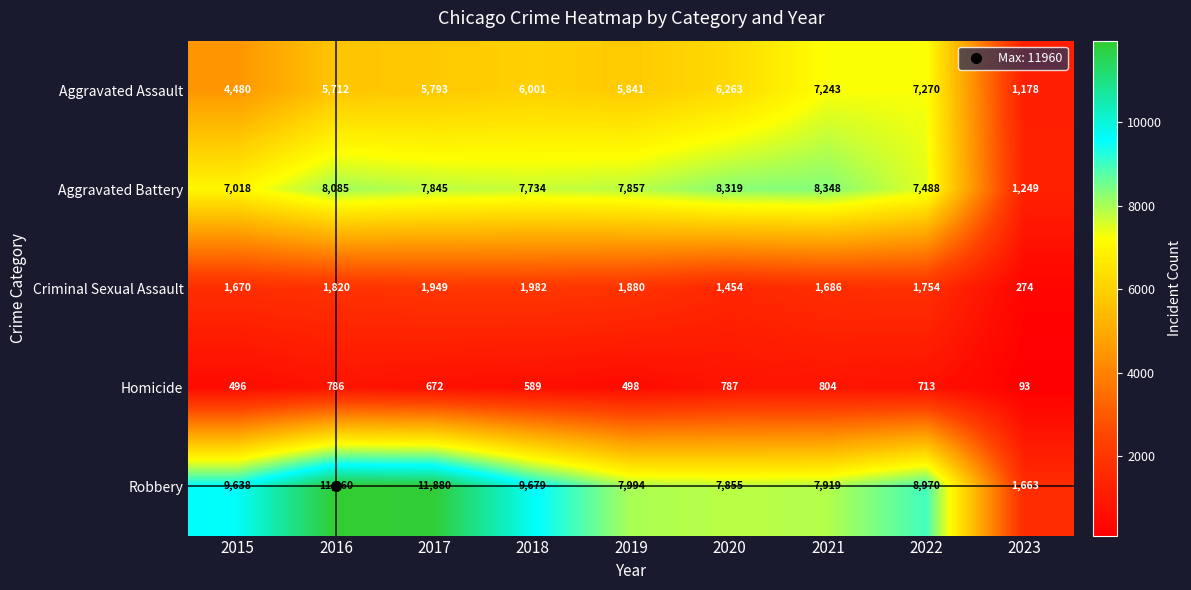

Rank the categories by Aggravated Battery value from highest to lowest.

2021, 2020, 2016, 2019, 2017, 2018, 2022, 2015, 2023